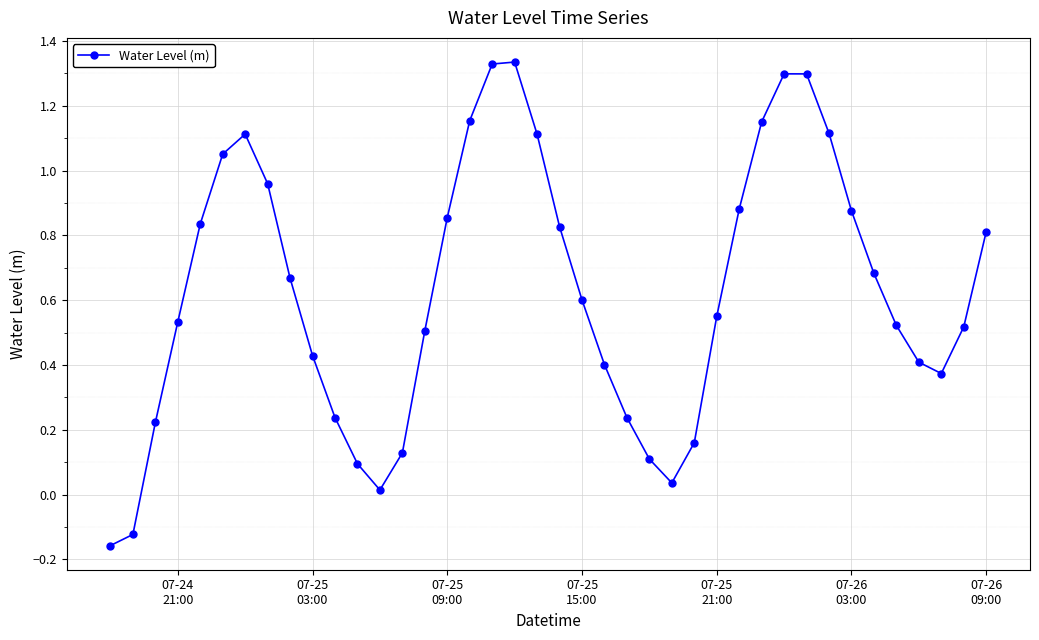

How many distinct data groups are displayed?

1